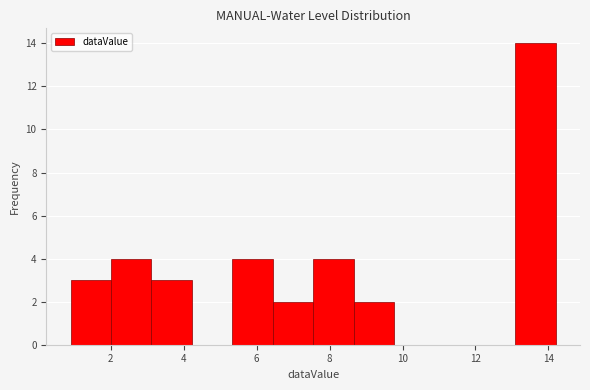

How tall is the bar that spans 13.0 to 14.2 on the x-axis? Neither the bar edges nor the heights are printed on the chart, so give them approximately, as read against the axes.

14